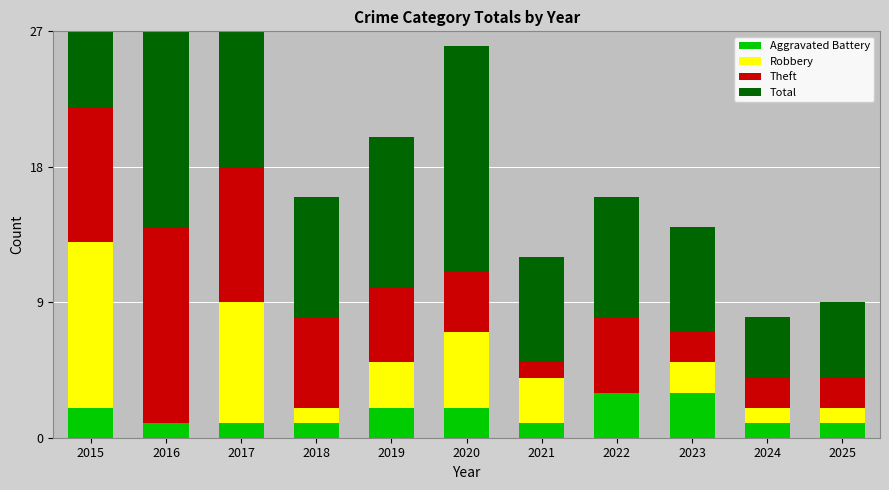

Reading left to right, what are all the values shown in this chart?

Aggravated Battery: 2015=2	2016=1	2017=1	2018=1	2019=2	2020=2	2021=1	2022=3	2023=3	2024=1	2025=1
Robbery: 2015=11	2016=0	2017=8	2018=1	2019=3	2020=5	2021=3	2022=0	2023=2	2024=1	2025=1
Theft: 2015=9	2016=13	2017=9	2018=6	2019=5	2020=4	2021=1	2022=5	2023=2	2024=2	2025=2
Total: 2015=23	2016=14	2017=19	2018=8	2019=10	2020=15	2021=7	2022=8	2023=7	2024=4	2025=5